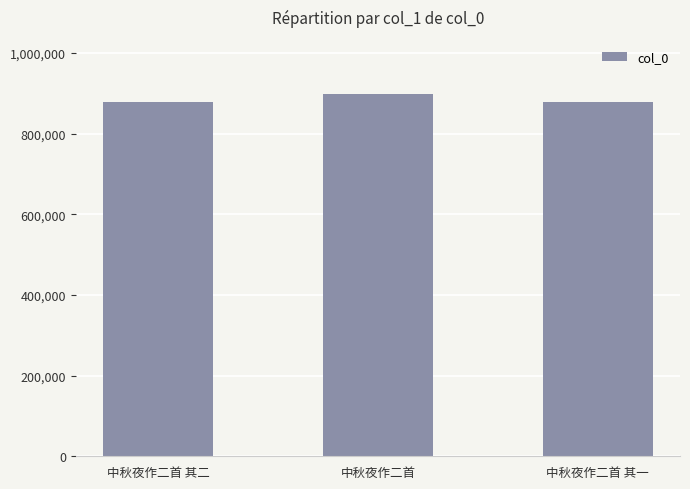

What is the minimum value shown in the chart?

878742